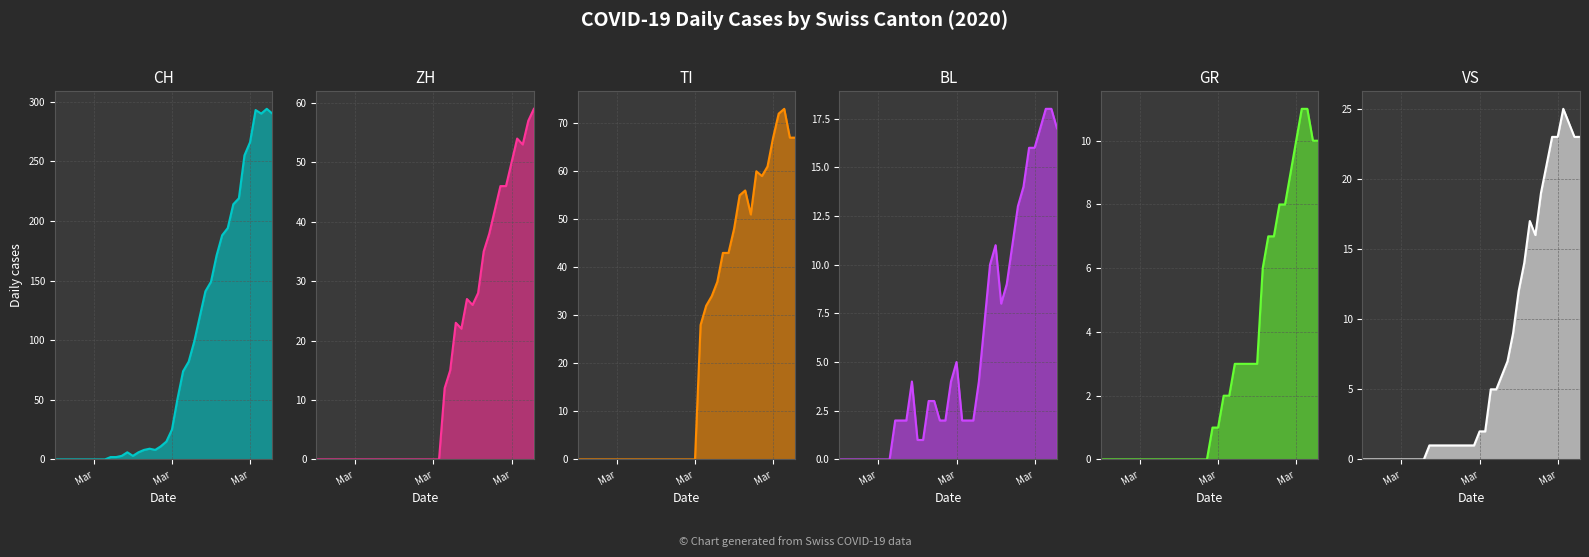

What is the highest value of the GR series?

11